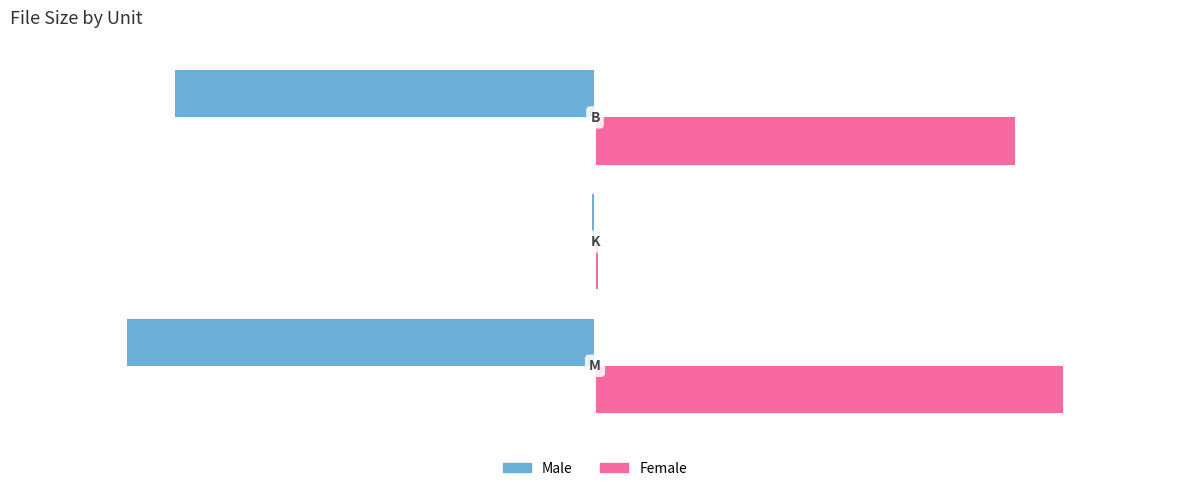

What is the sum of all Male values?

-1045.9